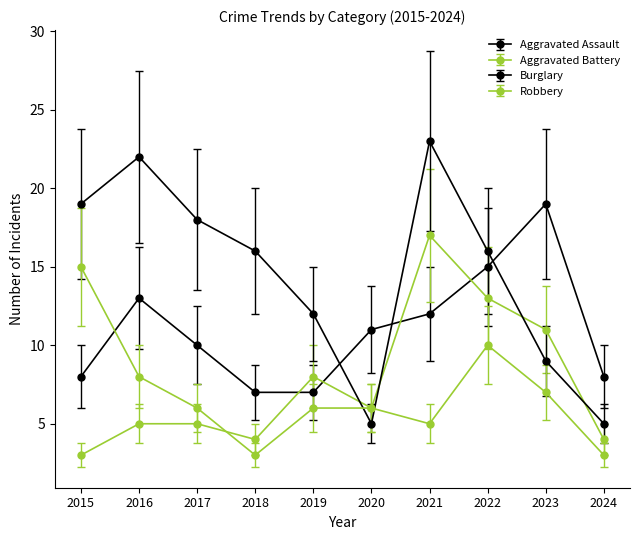

How many lines are shown in the chart?

4